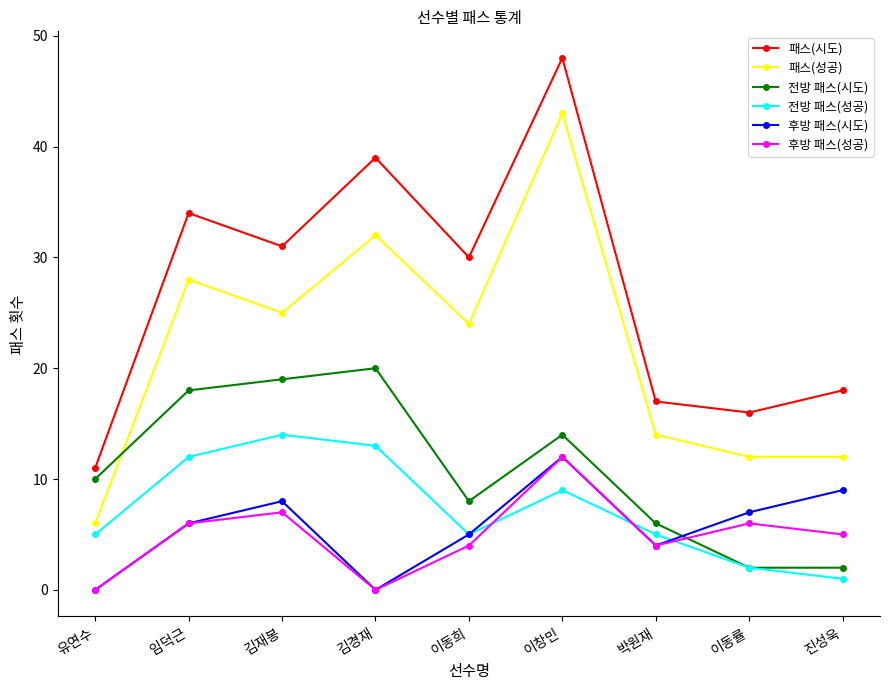

Reading left to right, transcribe all the data shown in this chart.

패스(시도): 유연수=11	임덕근=34	김재봉=31	김경재=39	이동희=30	이창민=48	박원재=17	이동률=16	진성욱=18
패스(성공): 유연수=6	임덕근=28	김재봉=25	김경재=32	이동희=24	이창민=43	박원재=14	이동률=12	진성욱=12
전방 패스(시도): 유연수=10	임덕근=18	김재봉=19	김경재=20	이동희=8	이창민=14	박원재=6	이동률=2	진성욱=2
전방 패스(성공): 유연수=5	임덕근=12	김재봉=14	김경재=13	이동희=5	이창민=9	박원재=5	이동률=2	진성욱=1
후방 패스(시도): 유연수=0	임덕근=6	김재봉=8	김경재=0	이동희=5	이창민=12	박원재=4	이동률=7	진성욱=9
후방 패스(성공): 유연수=0	임덕근=6	김재봉=7	김경재=0	이동희=4	이창민=12	박원재=4	이동률=6	진성욱=5